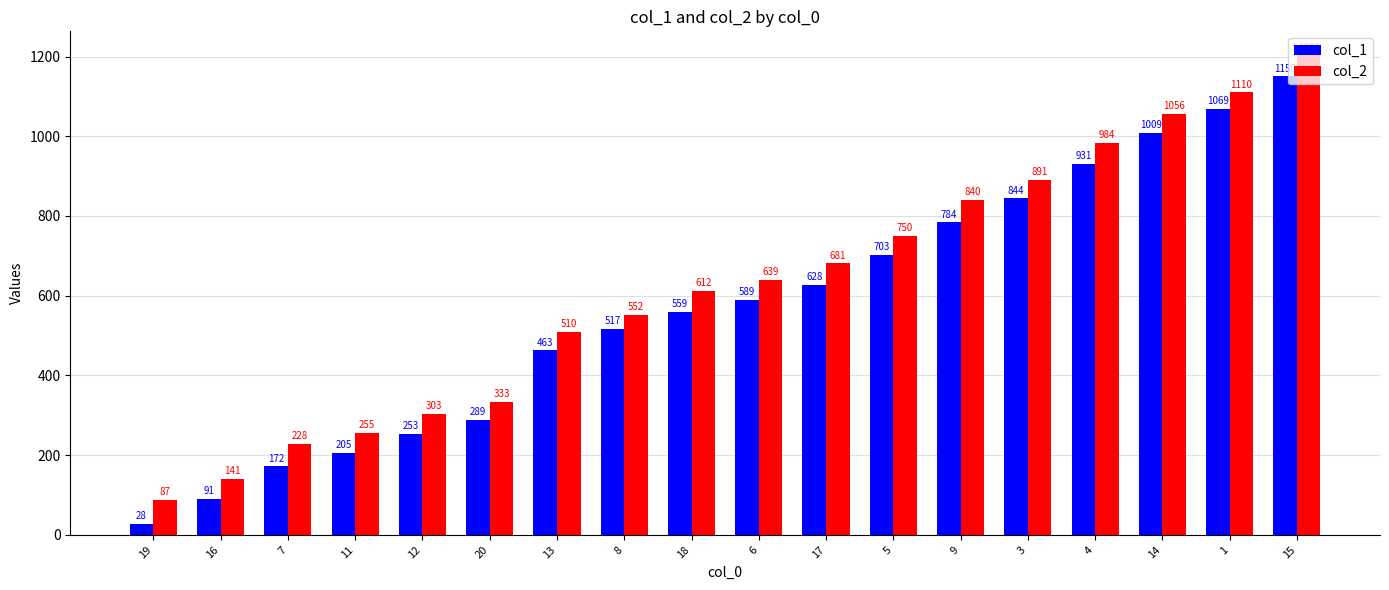

What is the value of the col_2 bar at the 4th from the left?

255